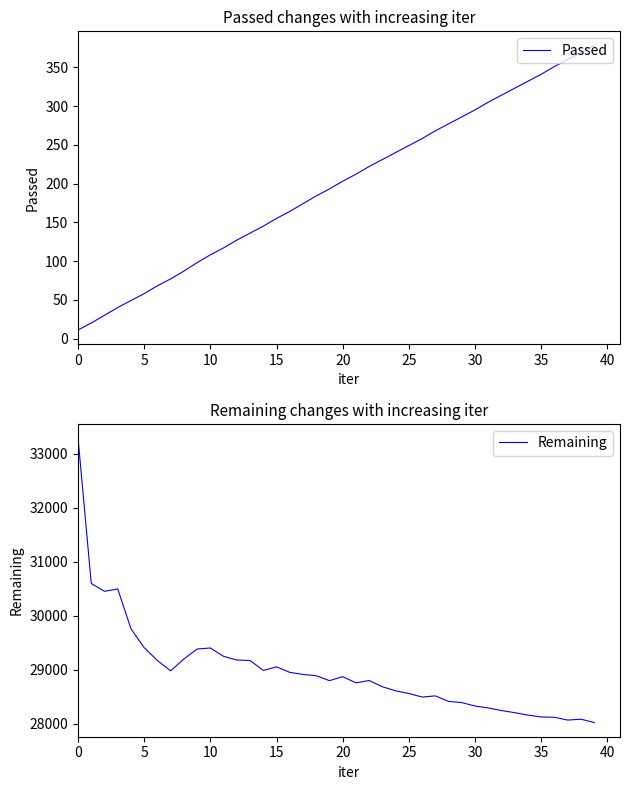

What is the minimum value for Remaining?

28023